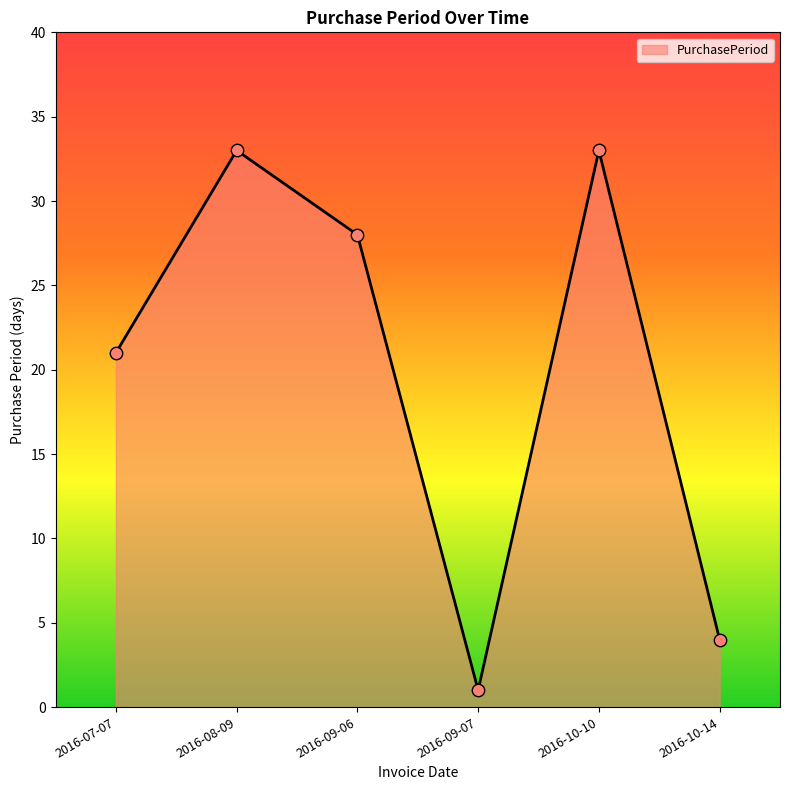

What is the ratio of the value at 2016-10-10 to the value at 2016-10-14?

8.2